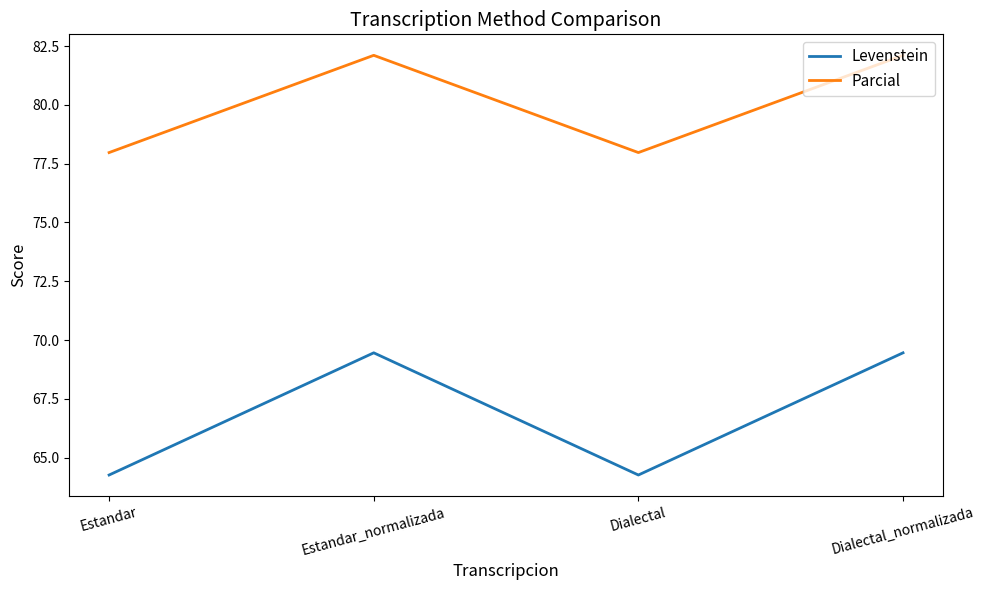

At how many categories does at least one series exceed 66?

4